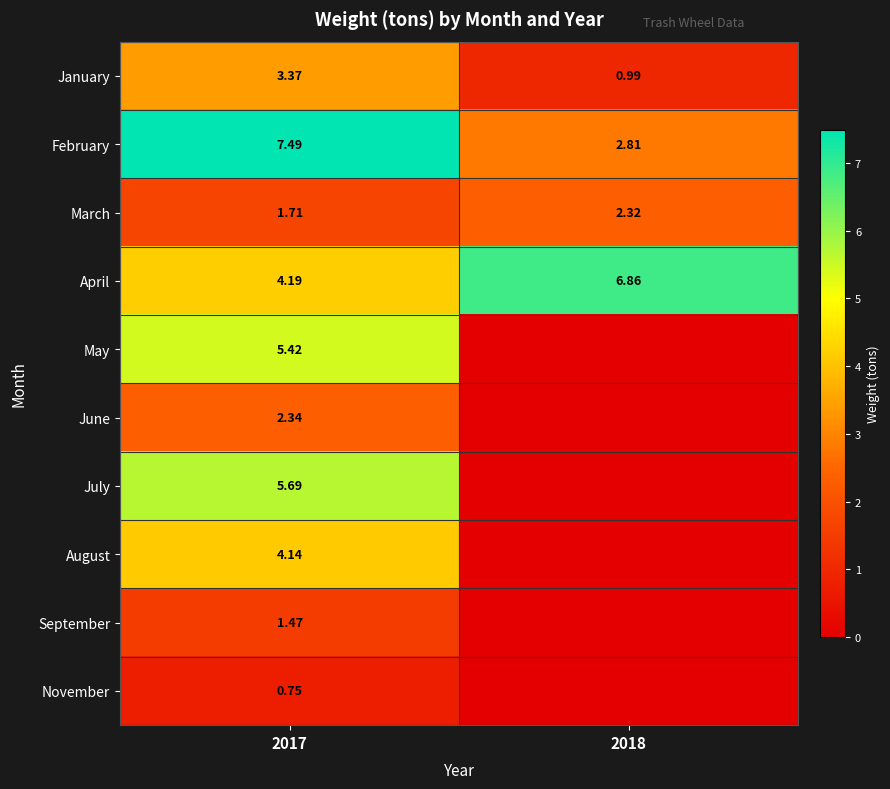

Rank the categories by February value from lowest to highest.

2018, 2017